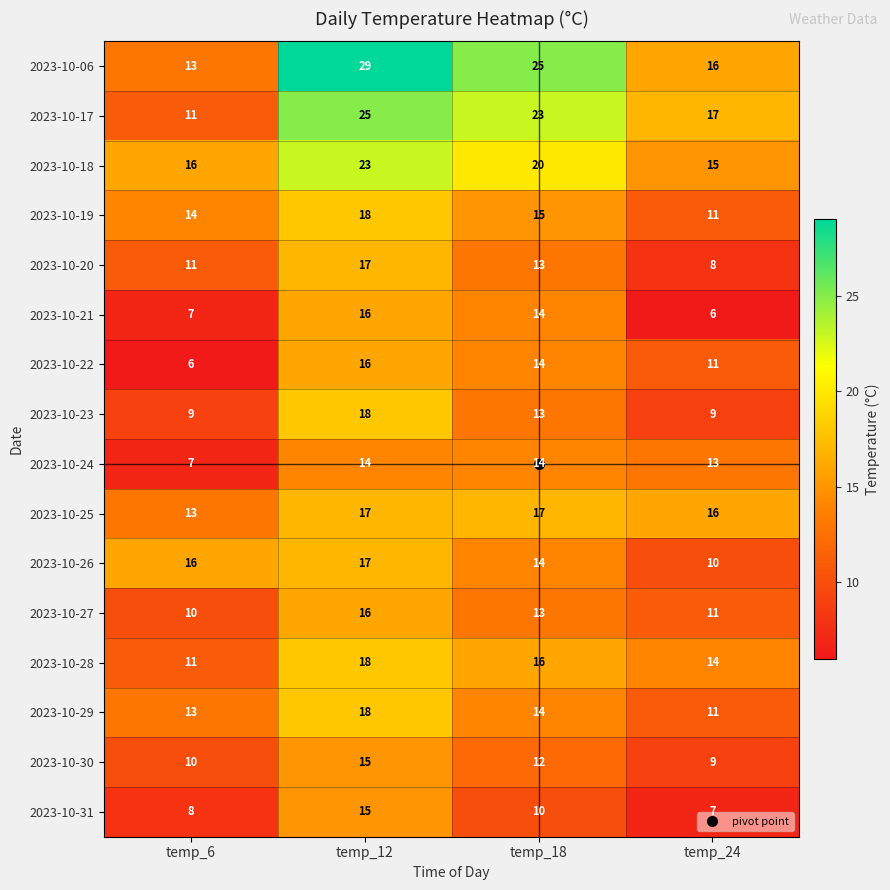

Which series has the largest range (max minus min)?

2023-10-06